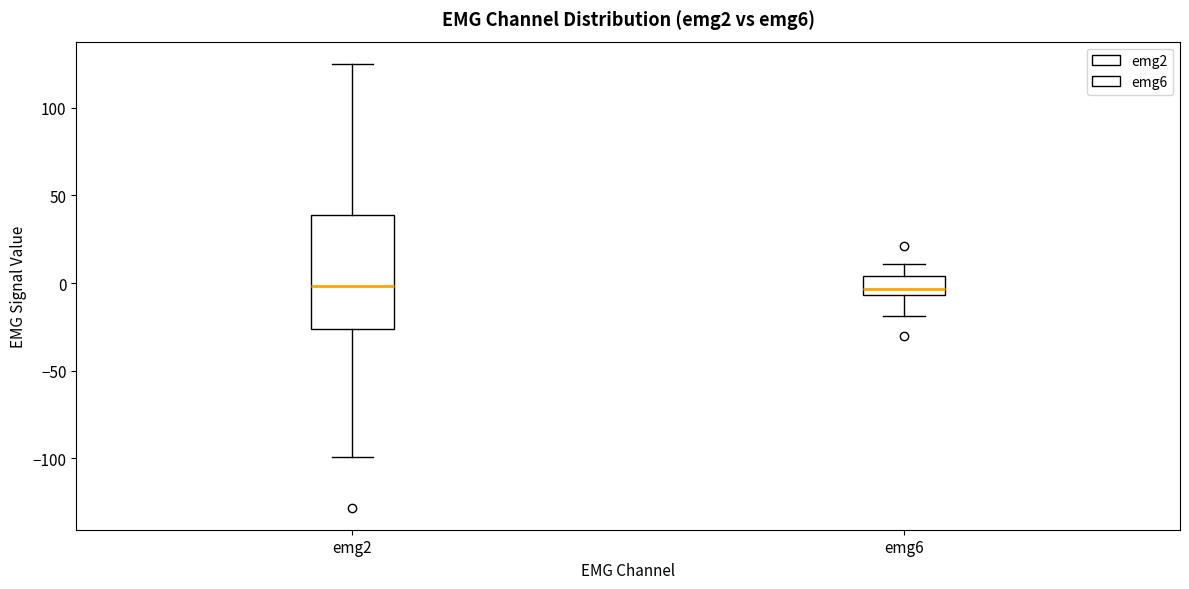

Where does the median line of the box for emg2 sit on the y-axis? The values are not printed on the chart, so give them approximately, as read against the axis.

0